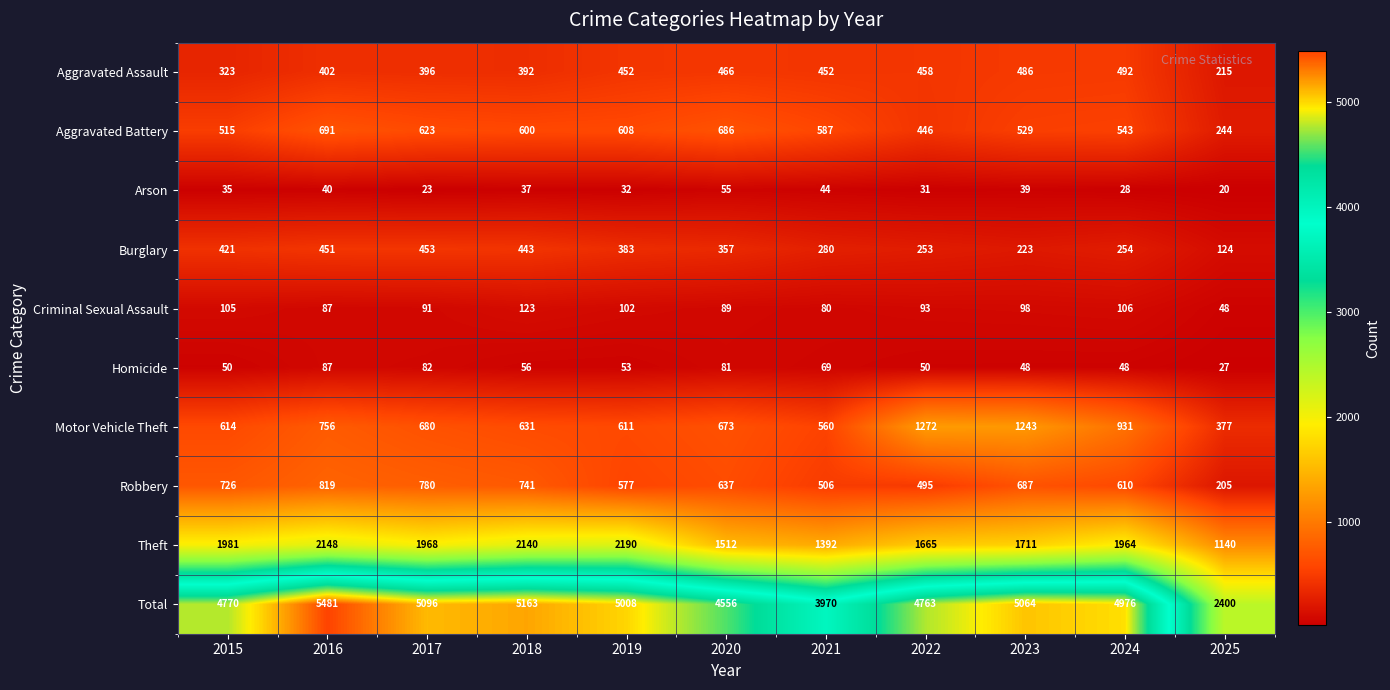

Which series has the widest spread of values?

Total